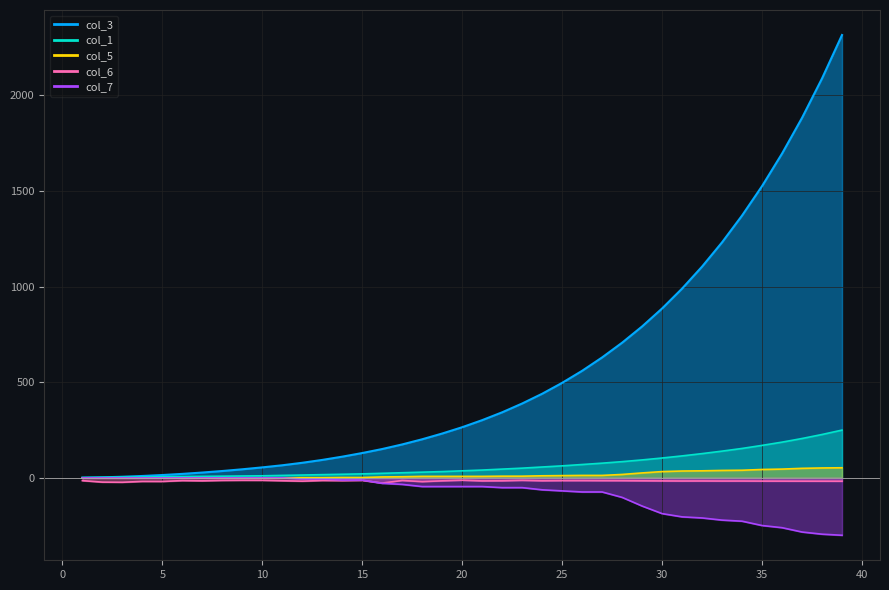

Reading left to right, transcribe all the data shown in this chart.

col_1: 1=2.0	2=3.0	3=4.0	4=5.0	5=6.0	6=7.0	7=8.0	8=9.0	9=10.0	10=11.0	11=13.0	12=15.0	13=17.0	14=19.0	15=21.0	16=24.0	17=27.0	18=30.0	19=33.0	20=37.0	21=41.0	22=46.0	23=51.0	24=57.0	25=63.0	26=70.0	27=77.0	28=85.0	29=94.0	30=104.0	31=115.0	32=127.0	33=140.0	34=154.0	35=170.0	36=187.0	37=206.0	38=227.0	39=250.0
col_3: 1=1.0	2=3.0	3=6.0	4=10.0	5=15.0	6=21.0	7=28.0	8=36.0	9=45.0	10=55.0	11=66.0	12=79.0	13=94.0	14=111.0	15=130.0	16=151.0	17=175.0	18=202.0	19=232.0	20=265.0	21=302.0	22=343.0	23=389.0	24=440.0	25=497.0	26=560.0	27=630.0	28=707.0	29=792.0	30=886.0	31=990.0	32=1105.0	33=1232.0	34=1372.0	35=1526.0	36=1696.0	37=1883.0	38=2089.0	39=2316.0
col_5: 1=0.0	2=0.0	3=0.0	4=0.0	5=0.0	6=0.0	7=0.0	8=0.0	9=0.0	10=0.0	11=0.0	12=1.0	13=1.0	14=2.0	15=2.0	16=5.0	17=6.0	18=8.0	19=8.0	20=8.0	21=8.0	22=9.0	23=9.0	24=11.0	25=12.0	26=13.0	27=13.0	28=18.0	29=26.0	30=33.0	31=36.0	32=37.0	33=39.0	34=40.0	35=44.0	36=46.0	37=50.0	38=52.0	39=53.0
col_6: 1=-14.4	2=-22.1	3=-22.8	4=-18.4	5=-18.7	6=-14.2	7=-15.5	8=-13.3	9=-12.6	10=-12.8	11=-14.9	12=-17.1	13=-13.7	14=-14.4	15=-13.0	16=-27.0	17=-13.5	18=-19.5	19=-15.3	20=-12.2	21=-15.8	22=-15.1	23=-12.8	24=-15.1	25=-14.3	26=-14.2	27=-14.5	28=-14.6	29=-15.3	30=-15.8	31=-16.3	32=-16.1	33=-16.4	34=-16.4	35=-16.7	36=-17.0	37=-17.1	38=-17.2	39=-17.3
col_7: 1=-0.0	2=-0.0	3=-0.0	4=-0.0	5=-0.0	6=-0.0	7=-0.0	8=-0.0	9=-0.0	10=-0.0	11=-0.0	12=-5.7	13=-5.7	14=-11.3	15=-11.3	16=-28.3	17=-34.0	18=-45.3	19=-45.3	20=-45.3	21=-45.3	22=-50.9	23=-50.9	24=-62.3	25=-67.9	26=-73.6	27=-73.6	28=-101.9	29=-147.2	30=-186.8	31=-203.8	32=-209.4	33=-220.8	34=-226.4	35=-249.1	36=-260.4	37=-283.0	38=-294.3	39=-300.0